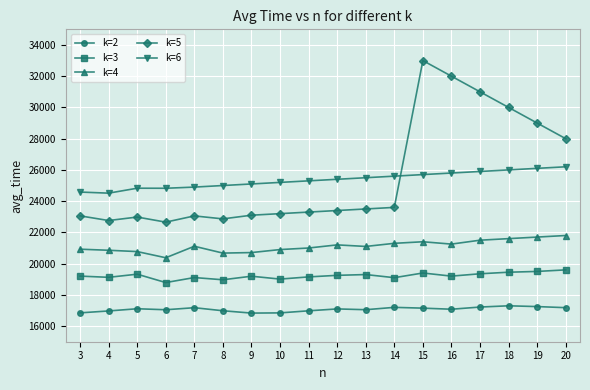

Which series has the widest spread of values?

k=5